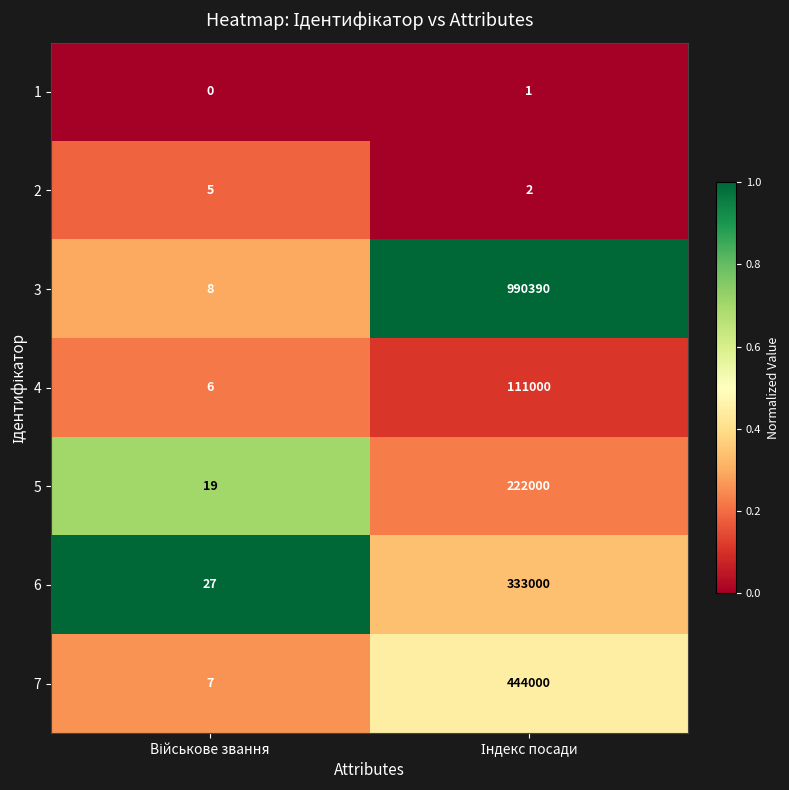

Rank the series by their maximum value, from lowest to highest.

1, 2, 4, 5, 6, 7, 3